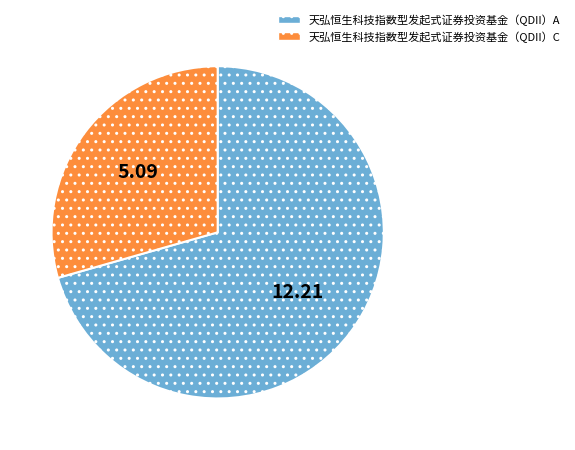

Which has a higher value, 天弘恒生科技指数型发起式证券投资基金（QDII）C or 天弘恒生科技指数型发起式证券投资基金（QDII）A?

天弘恒生科技指数型发起式证券投资基金（QDII）A